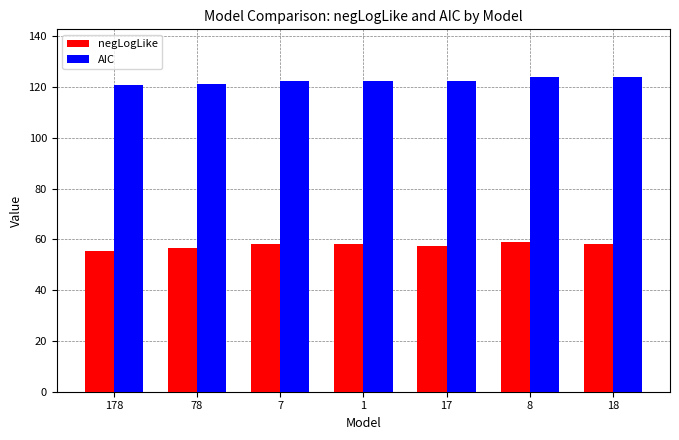

Are the bars grouped side by side (vs. stacked)?

Yes